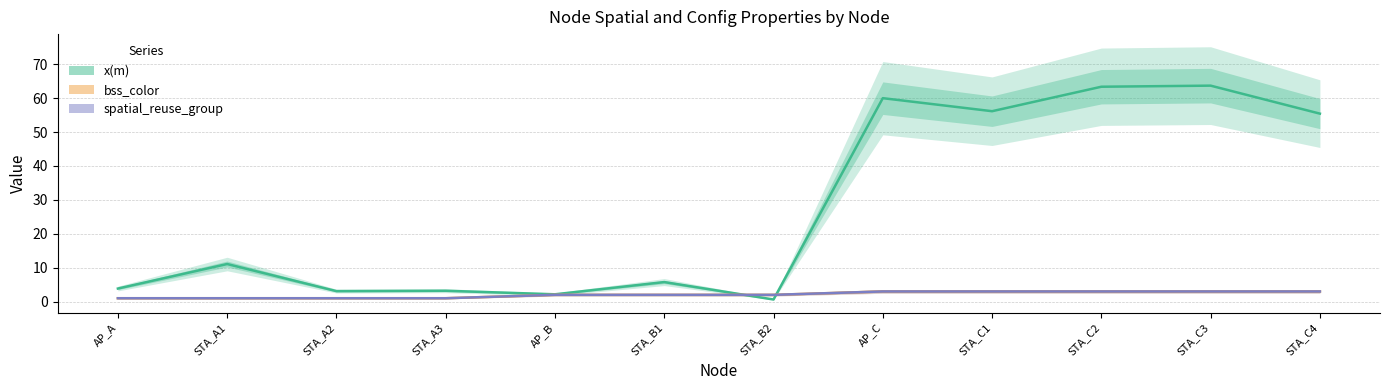

What is the difference between the maximum and second lowest values in the x(m) series?

61.5